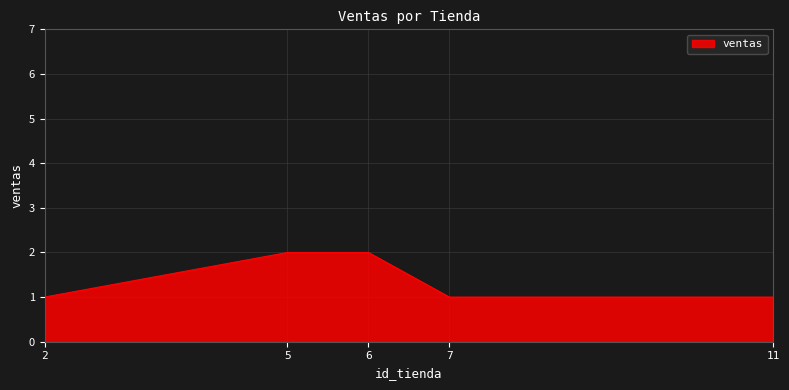

Which has a higher value, 5 or 7?

5